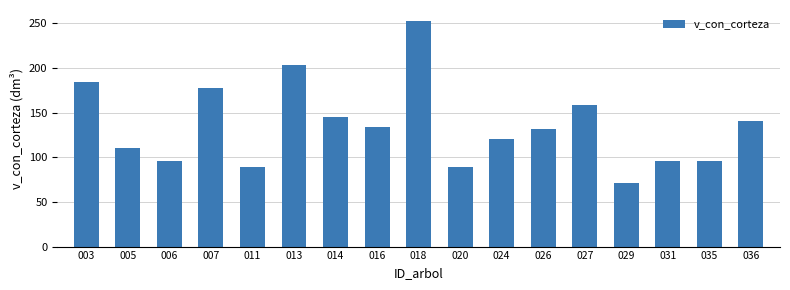

How many bars are there in total?

17